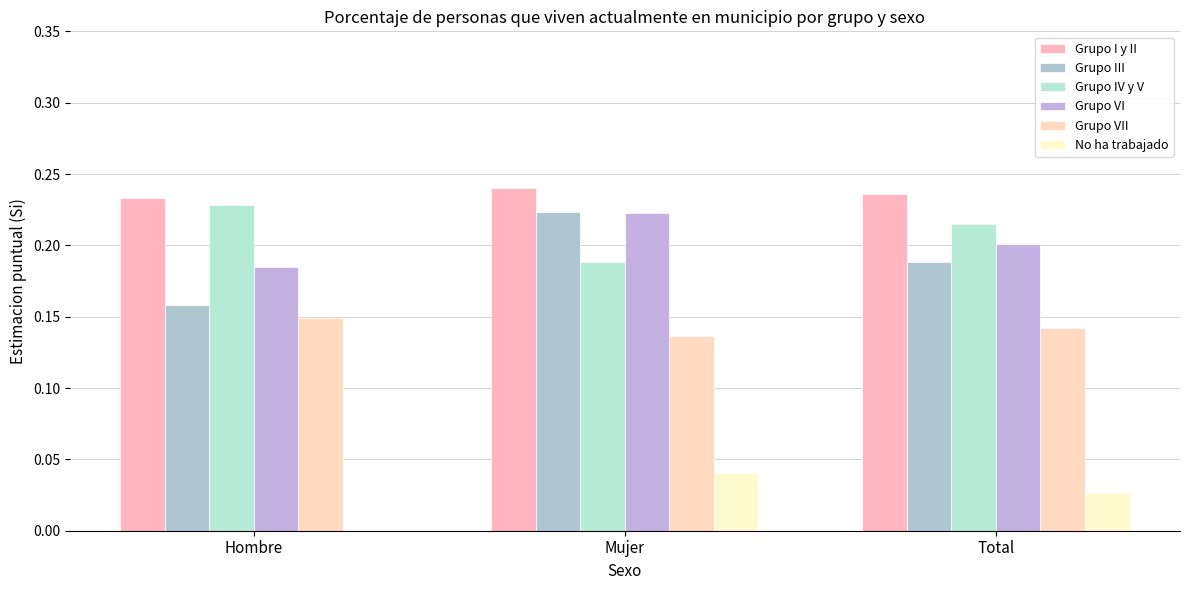

What position from the right is Mujer?

2